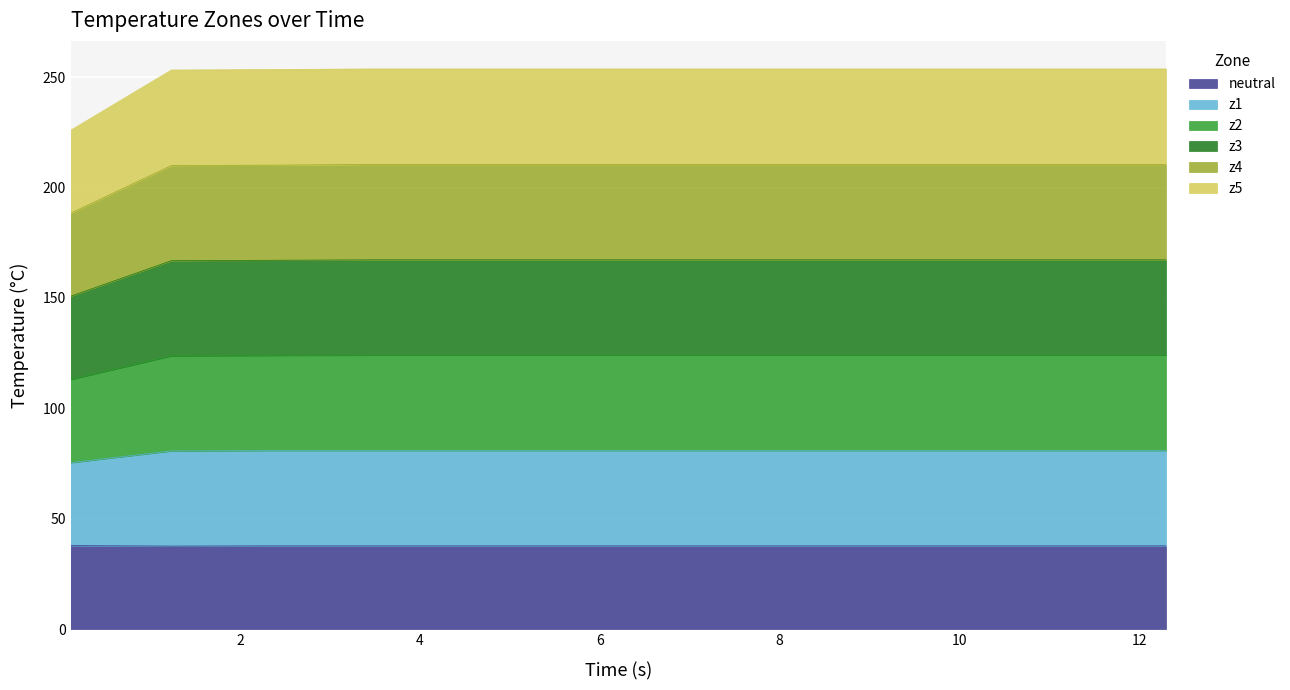

At how many categories does at least one series exceed 243?

11